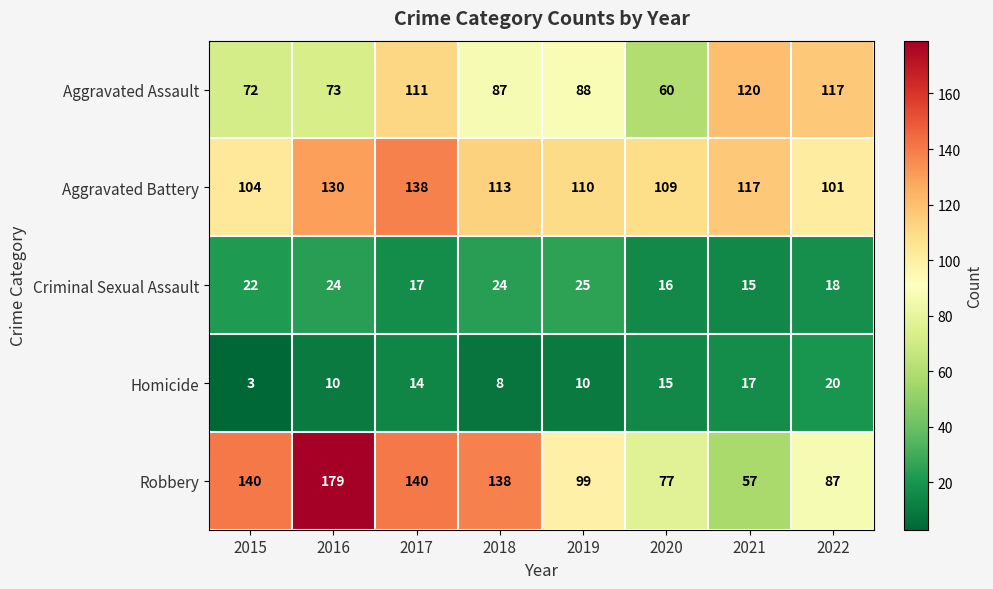

Rank the series at 2020 from lowest to highest value.

Homicide, Criminal Sexual Assault, Aggravated Assault, Robbery, Aggravated Battery